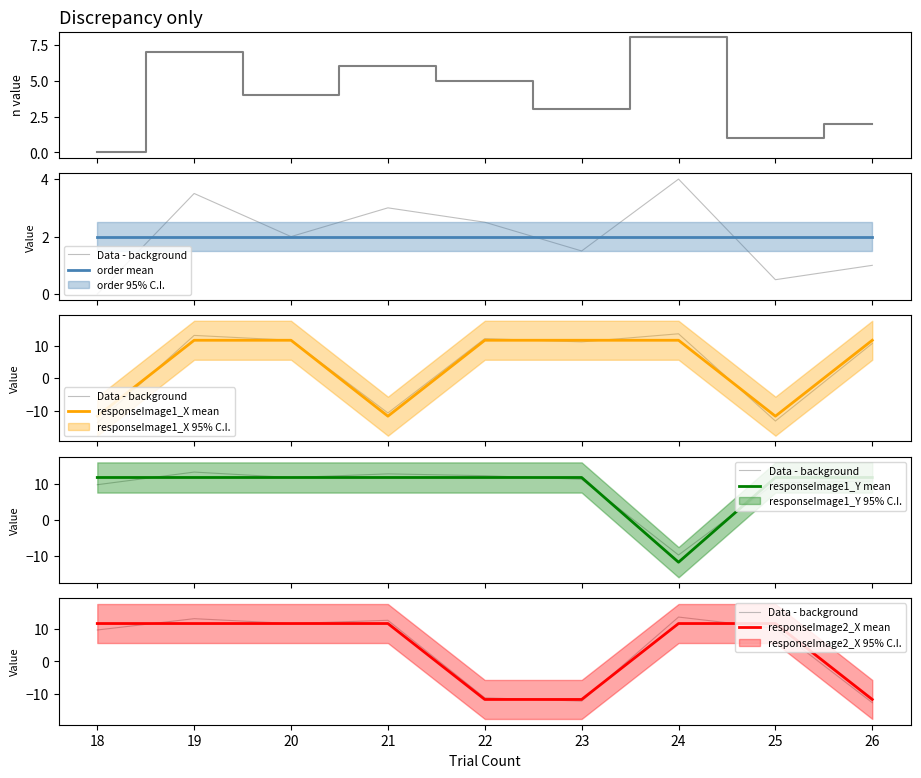

In responseImage1_Y mean, how many points are lower than both neighbors (excluding endpoints)?

1